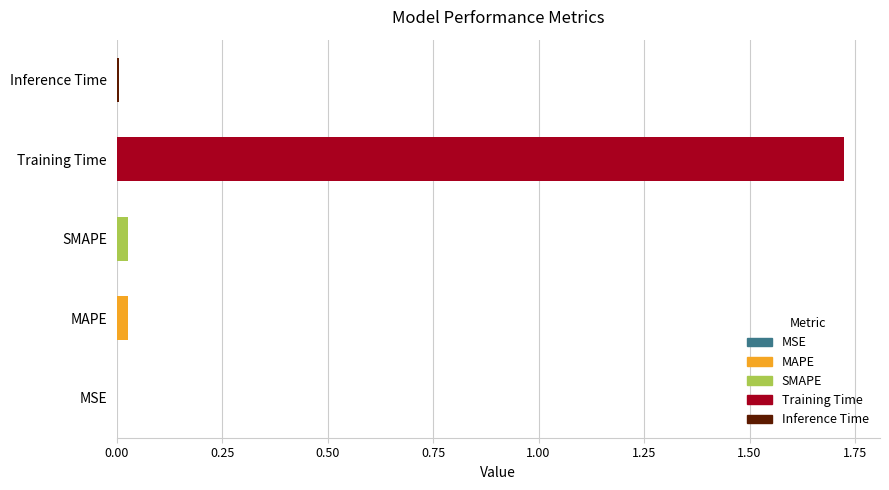

Which has a higher value, Training Time or MSE?

Training Time